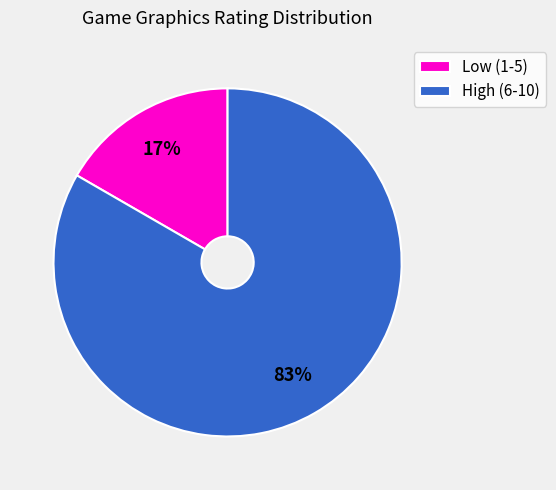

Is the sum of Low (1-5) and High (6-10) greater than half?

Yes